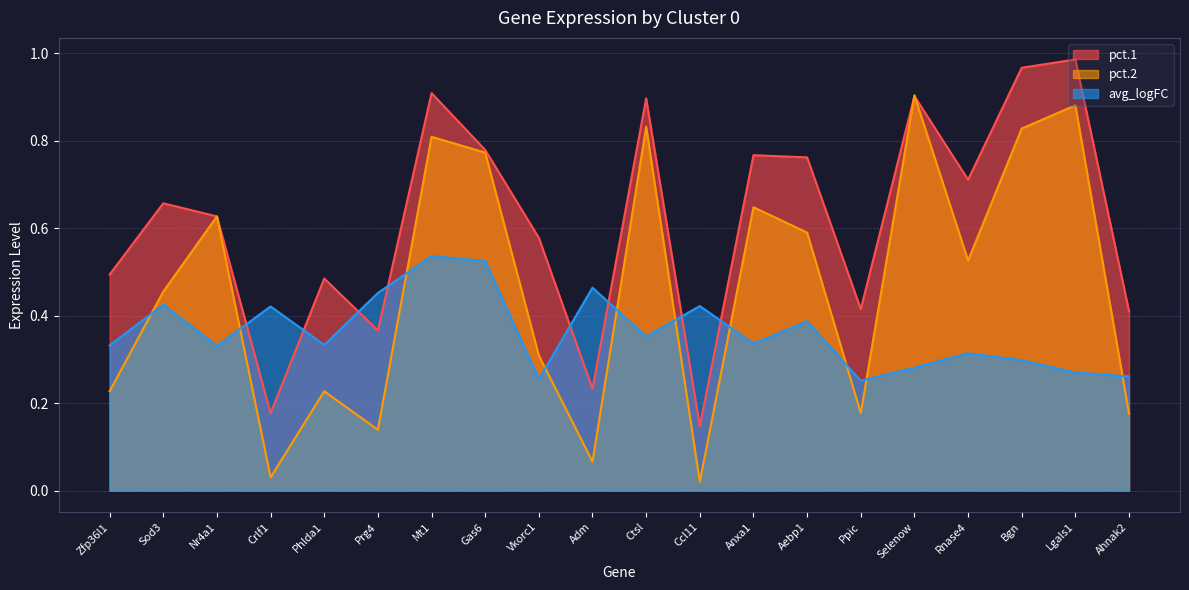

What is the sum of the avg_logFC values at Ccl11 and Aebp1?

0.8